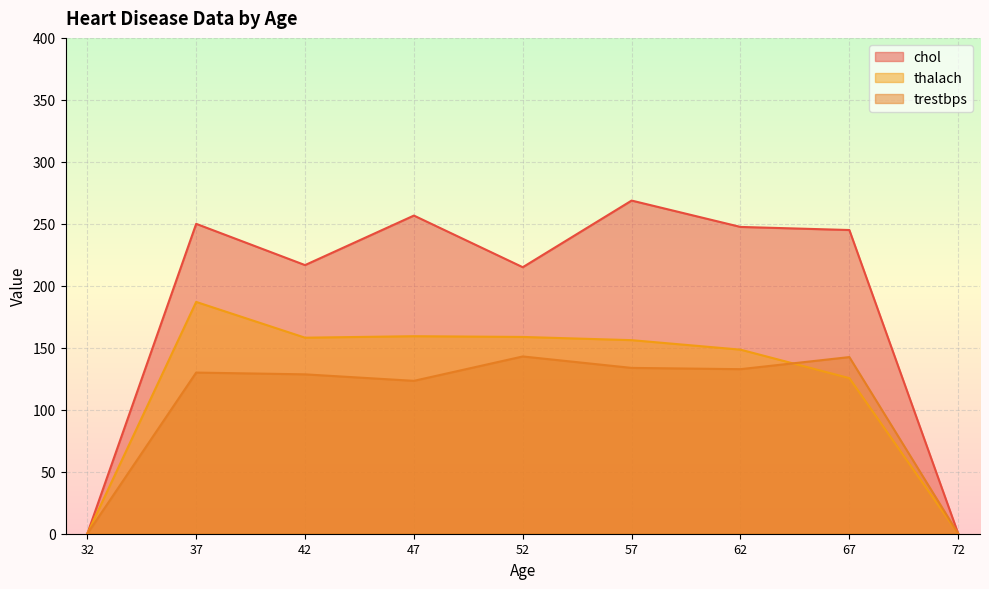

What is the minimum value shown in the chart?

0.0